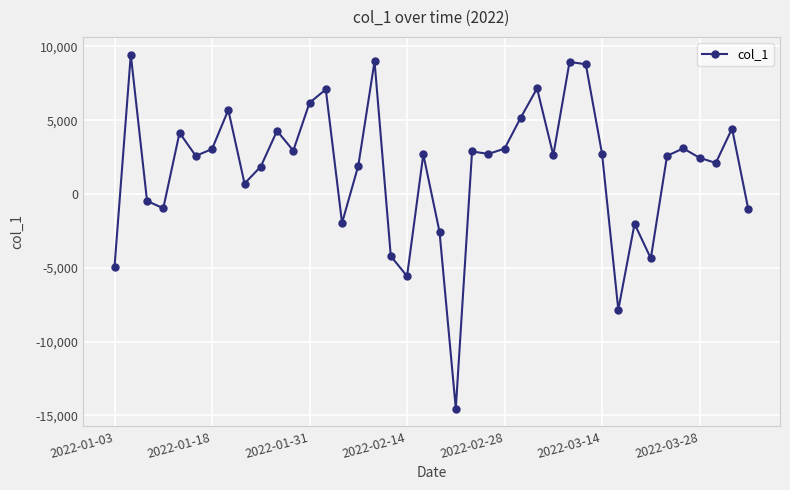

Does the chart have visible grid lines?

Yes